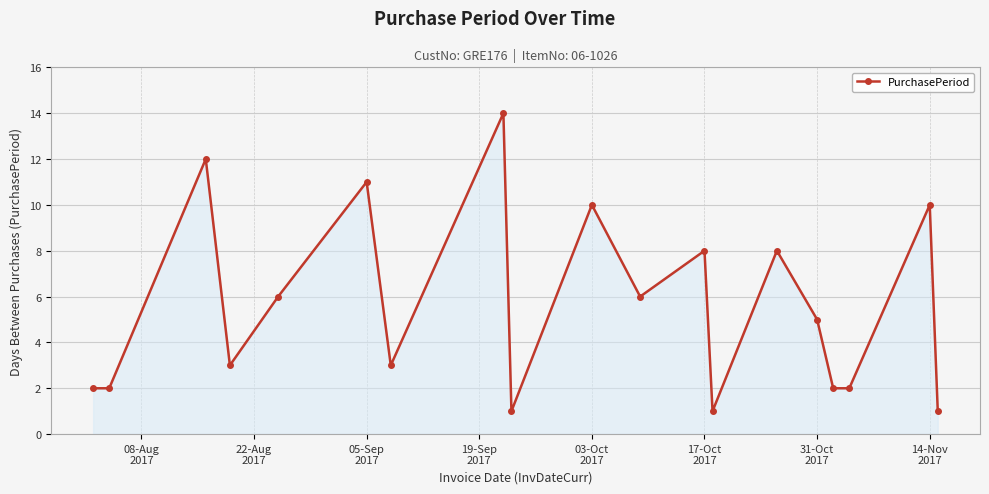

What is the greatest value displayed?

14